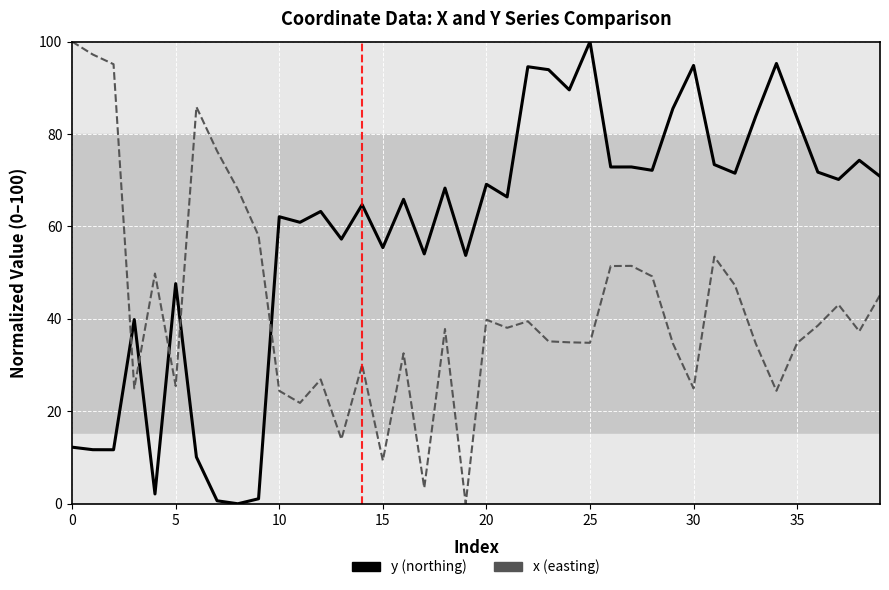

True or false: x (easting) and y (northing) intersect in this chart.

True